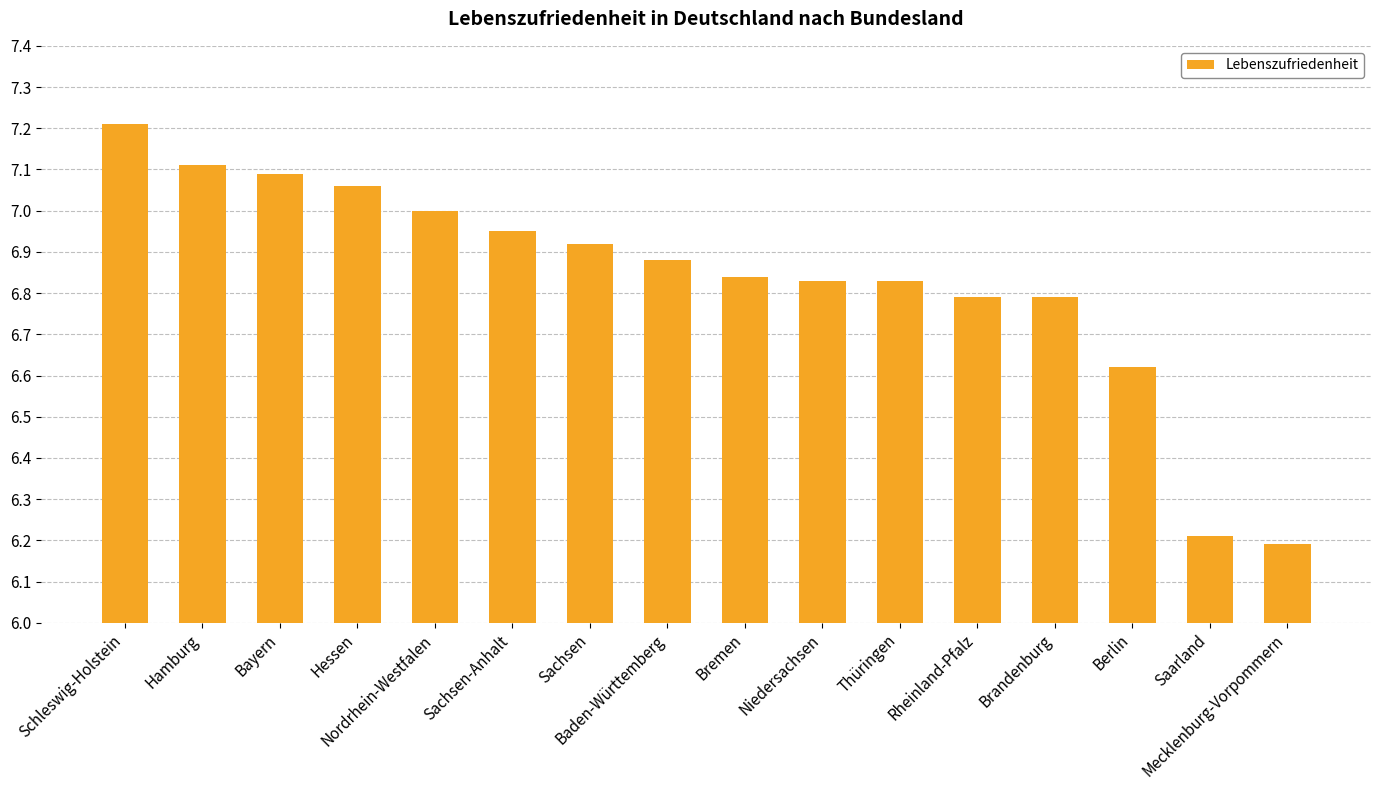

What position from the right is Bremen?

8